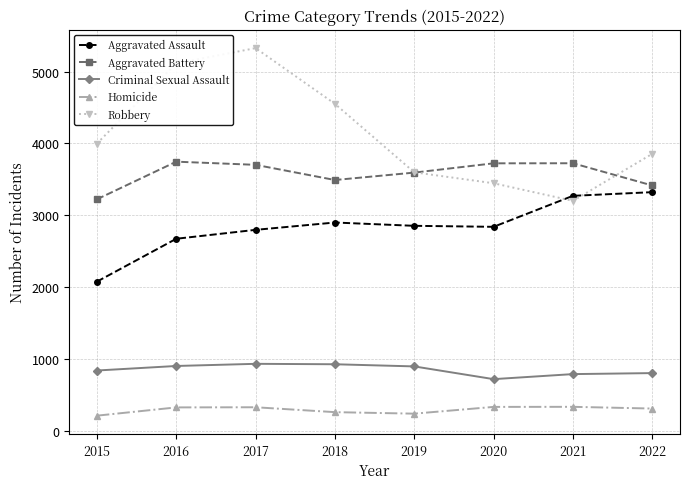

How many values in the Aggravated Battery series are below 3703?

4